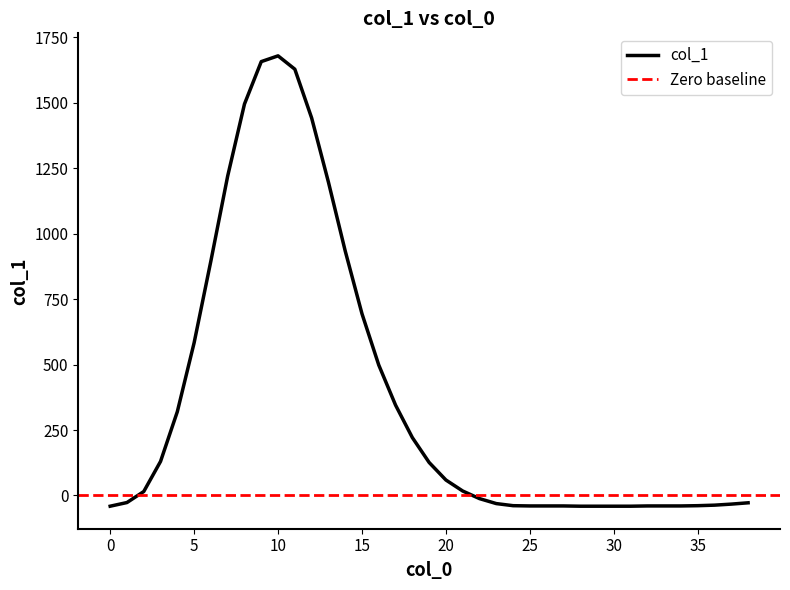

At which label does the data first exceed 15?

3